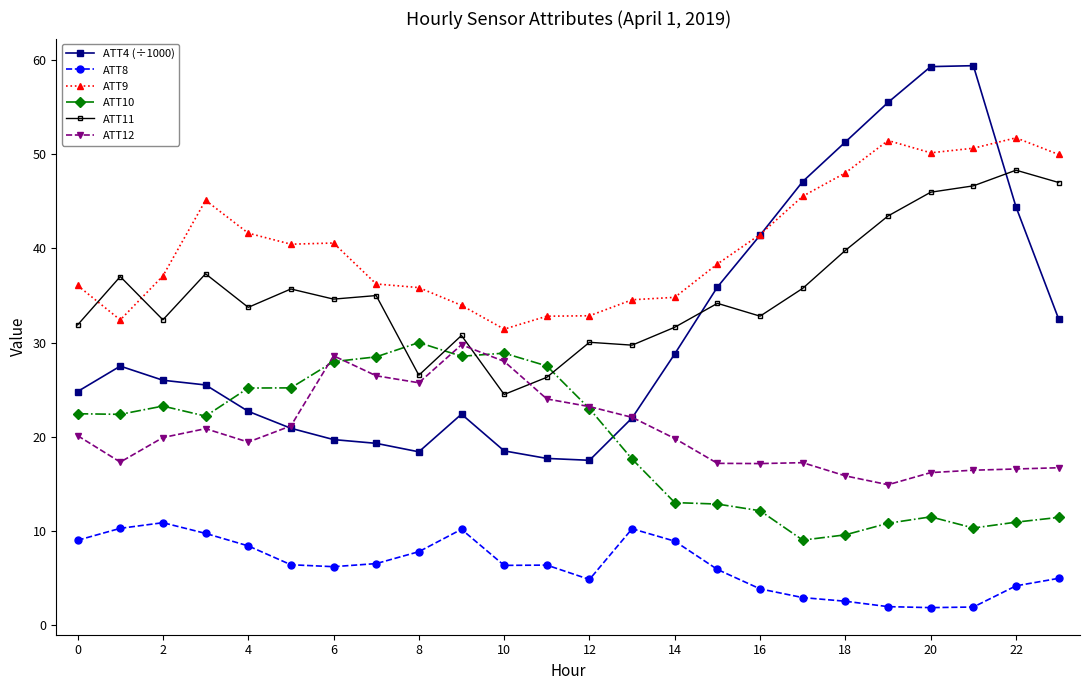

Does the chart display data point markers on the line(s)?

Yes